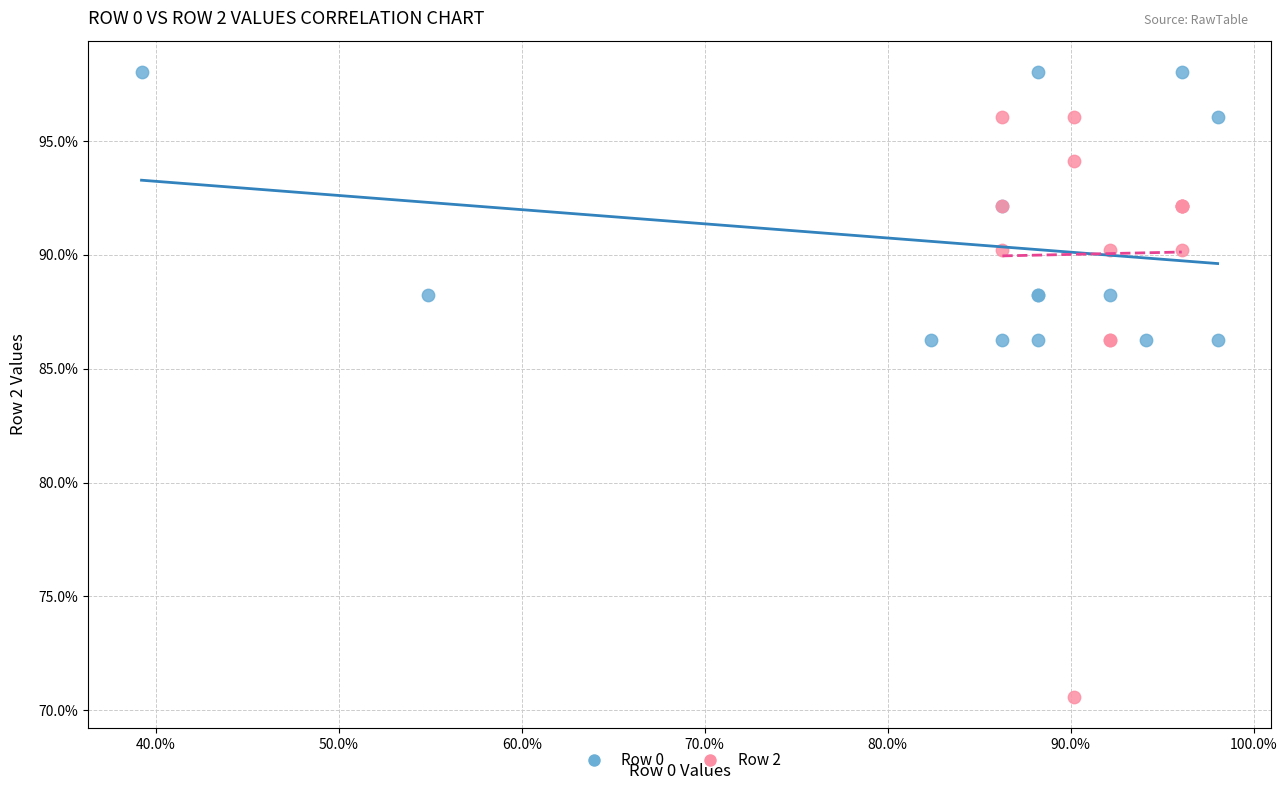

Which series reaches the maximum Y coordinate?

Row 0